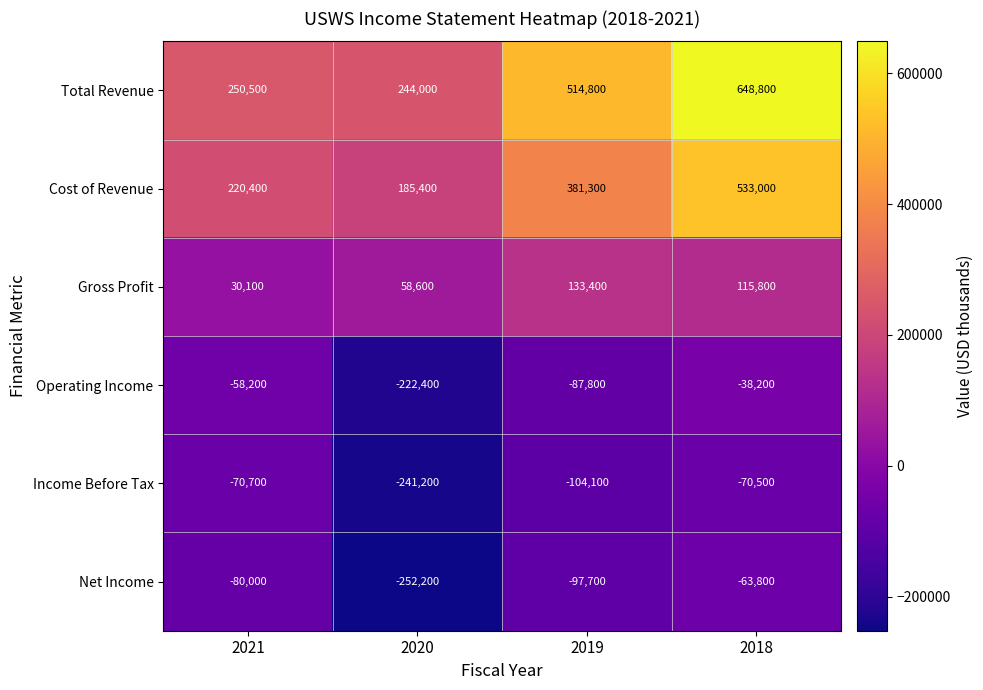

What is the total value across all series at 2020?

-227800